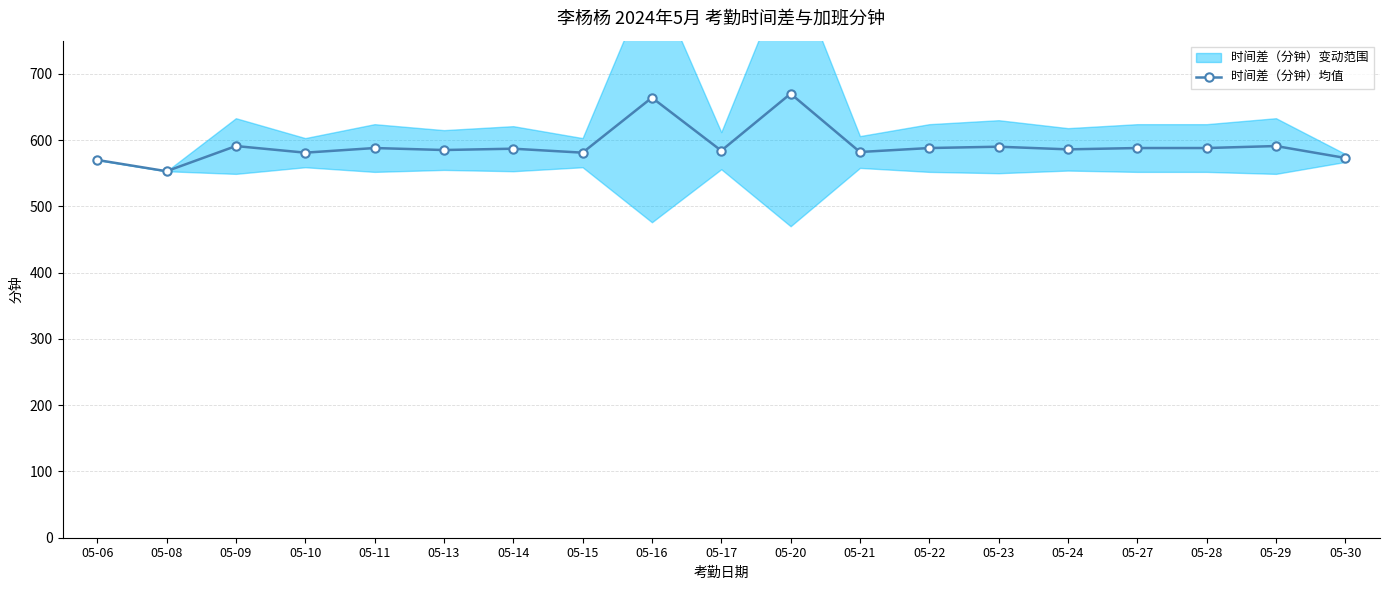

Which has a higher value, 05-14 or 05-15?

05-14